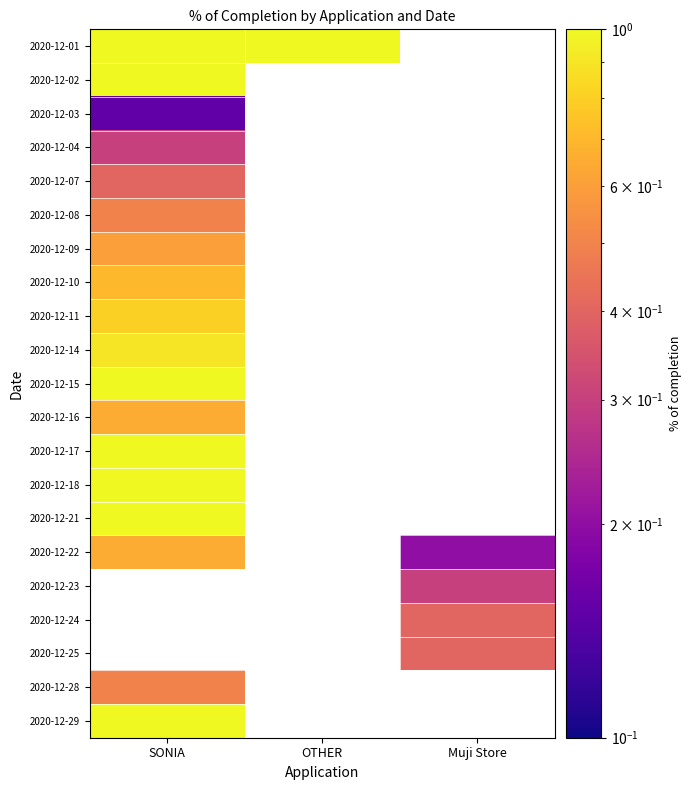

How many values in 2020-12-10 are above zero?

1